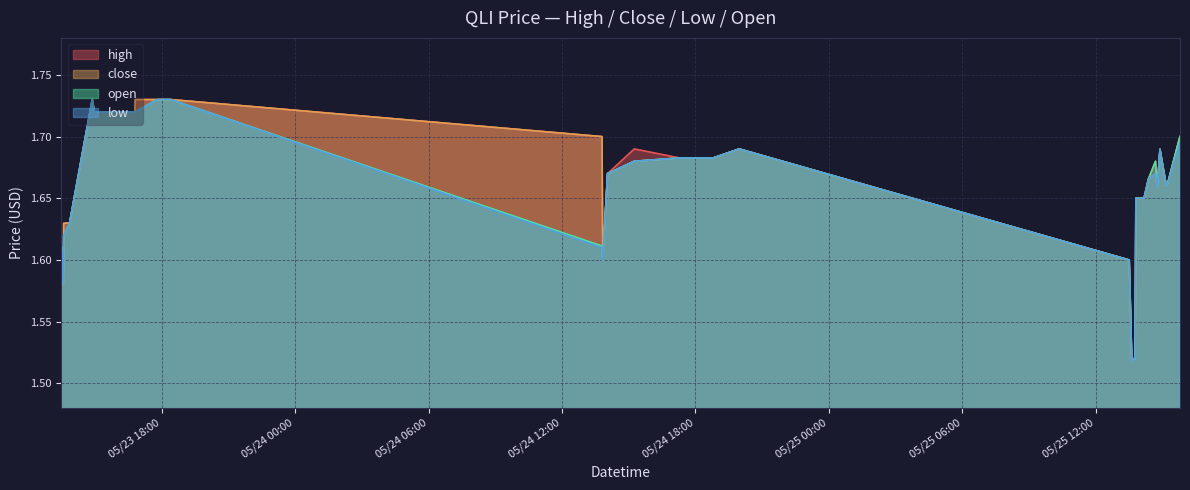

What is the difference between the maximum and minimum values in the low series?

0.2